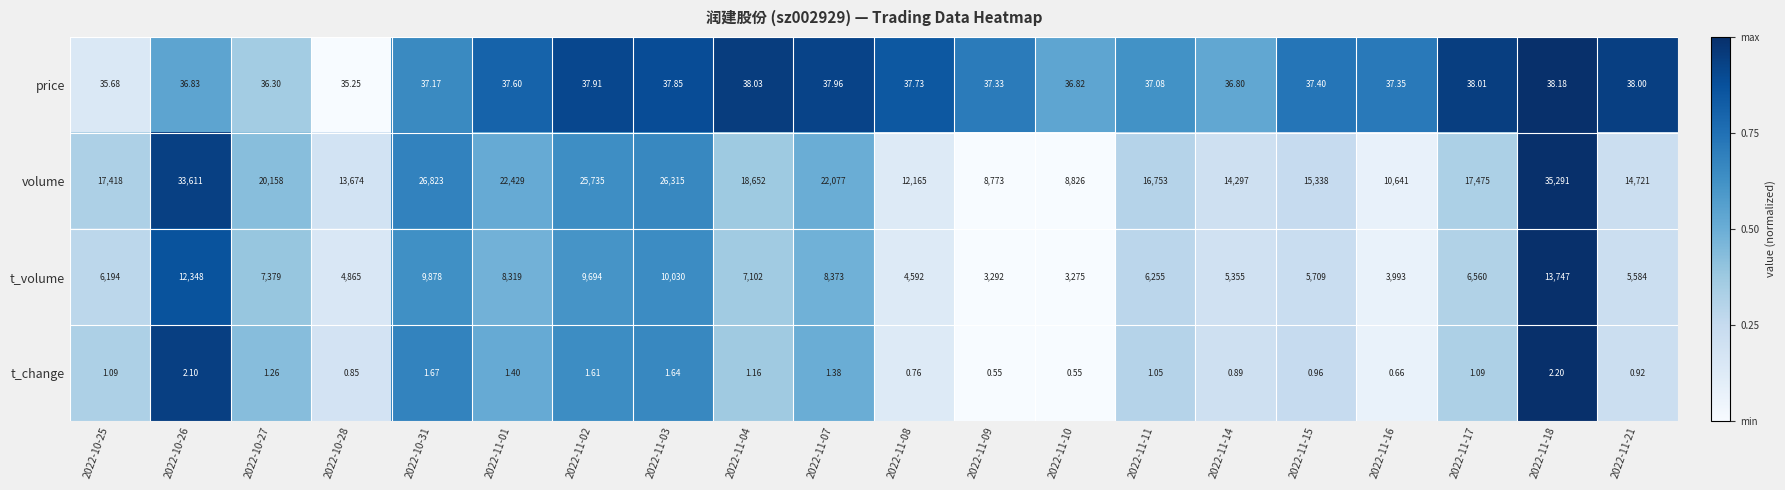

Rank the series at 2022-11-14 from lowest to highest value.

t_change, price, t_volume, volume